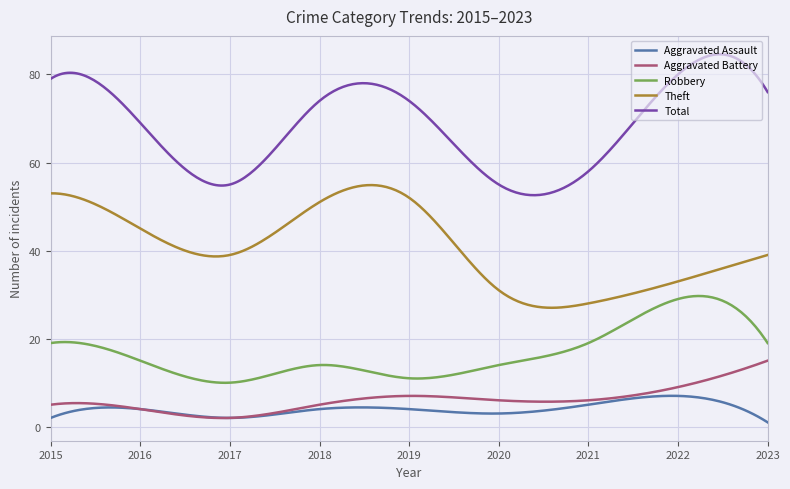

Count the number of categories in the chart.

300